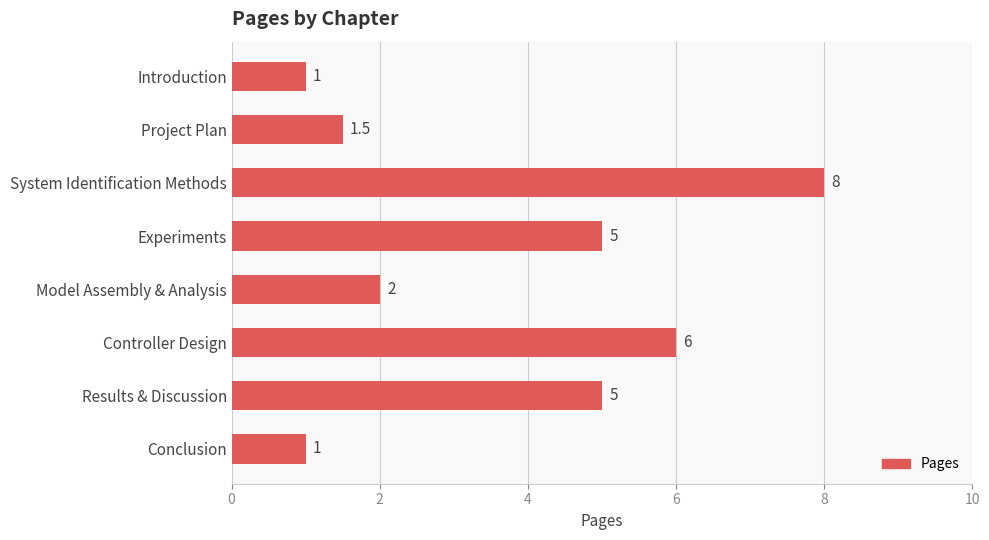

Reading top to bottom, transcribe all the data shown in this chart.

Introduction=1.0	Project Plan=1.5	System Identification Methods=8.0	Experiments=5.0	Model Assembly & Analysis=2.0	Controller Design=6.0	Results & Discussion=5.0	Conclusion=1.0